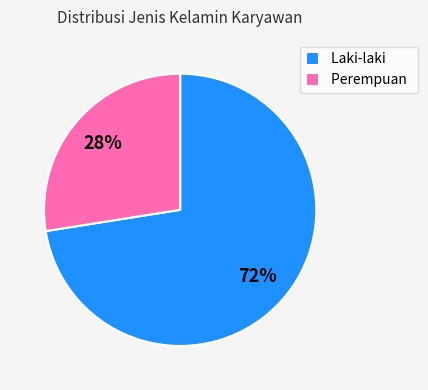

Between Laki-laki and Perempuan, which is larger?

Laki-laki